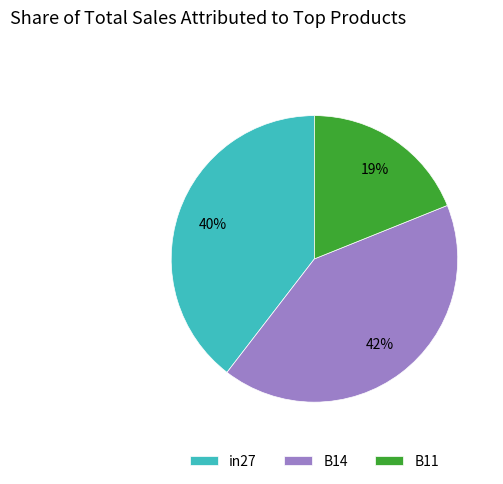

Count the number of slices in the pie.

3